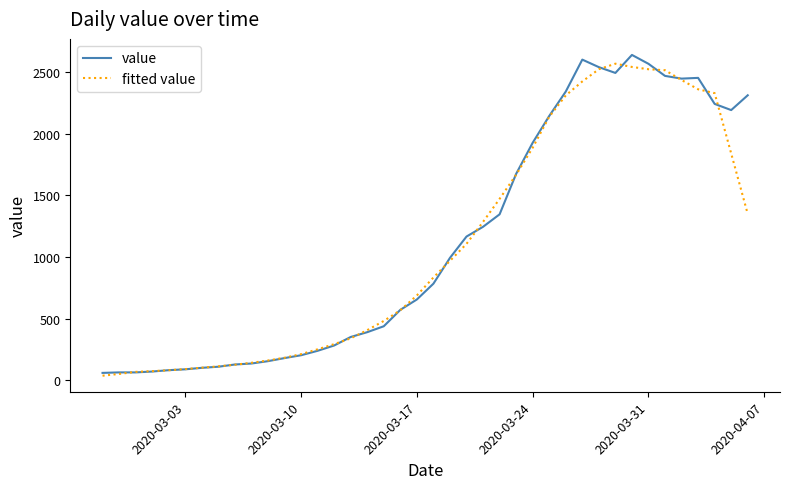

What is the highest value of the value series?

2638.0